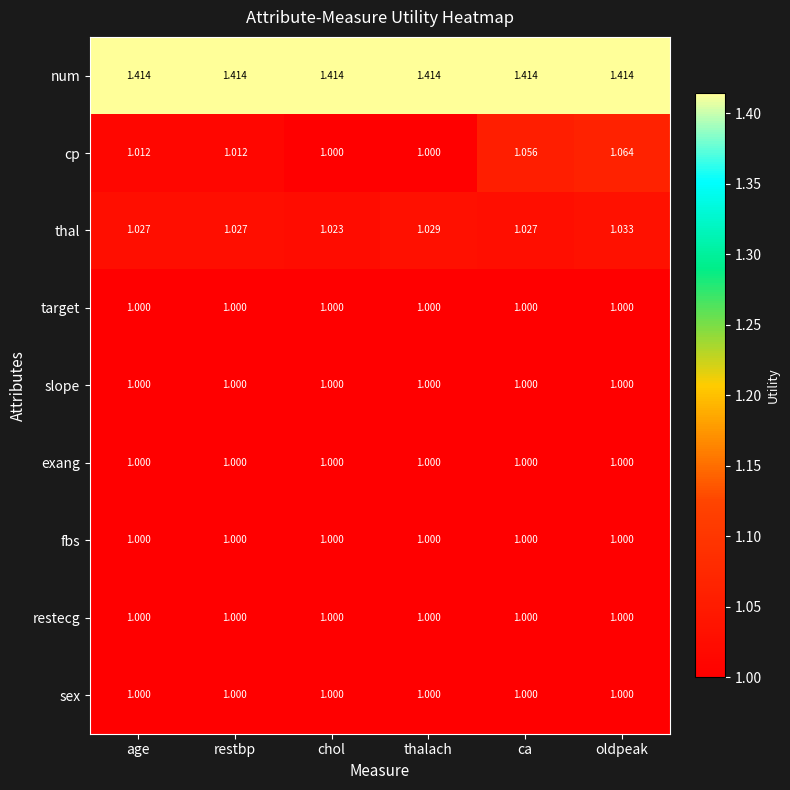

How many series are shown in this chart?

9